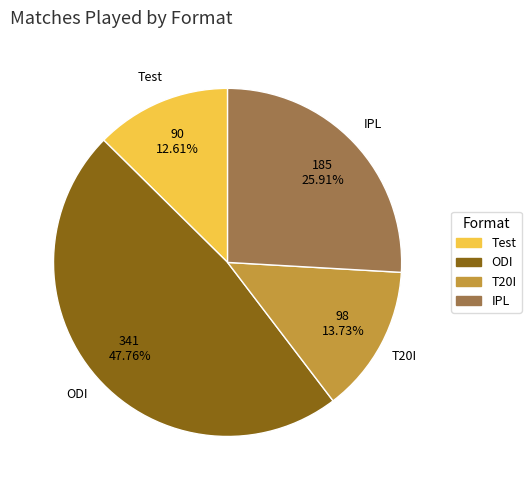

Which slice is the smallest?

Test